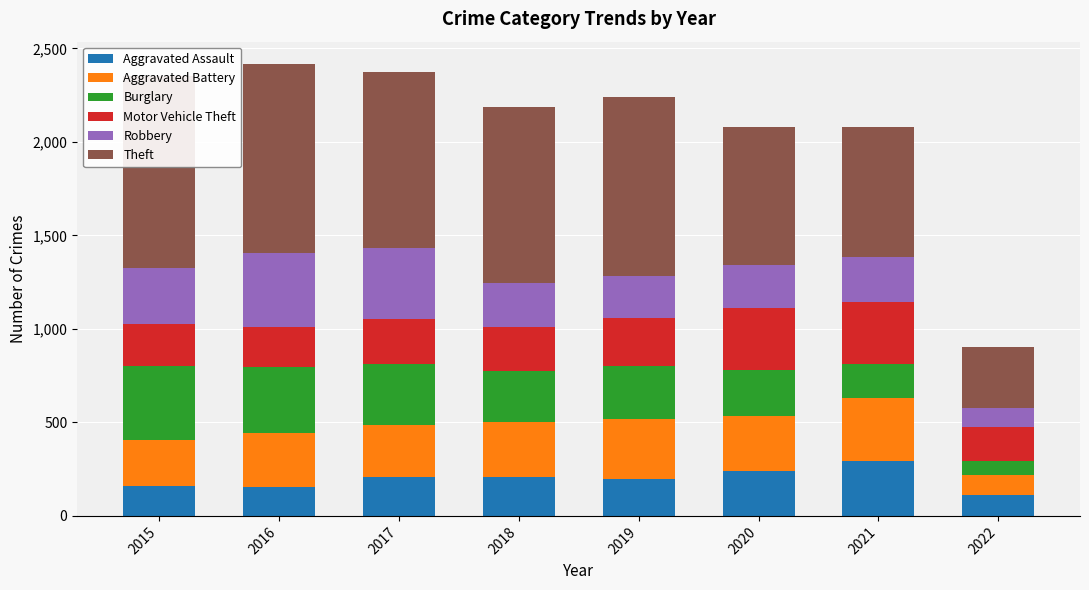

Count the number of categories in the chart.

8